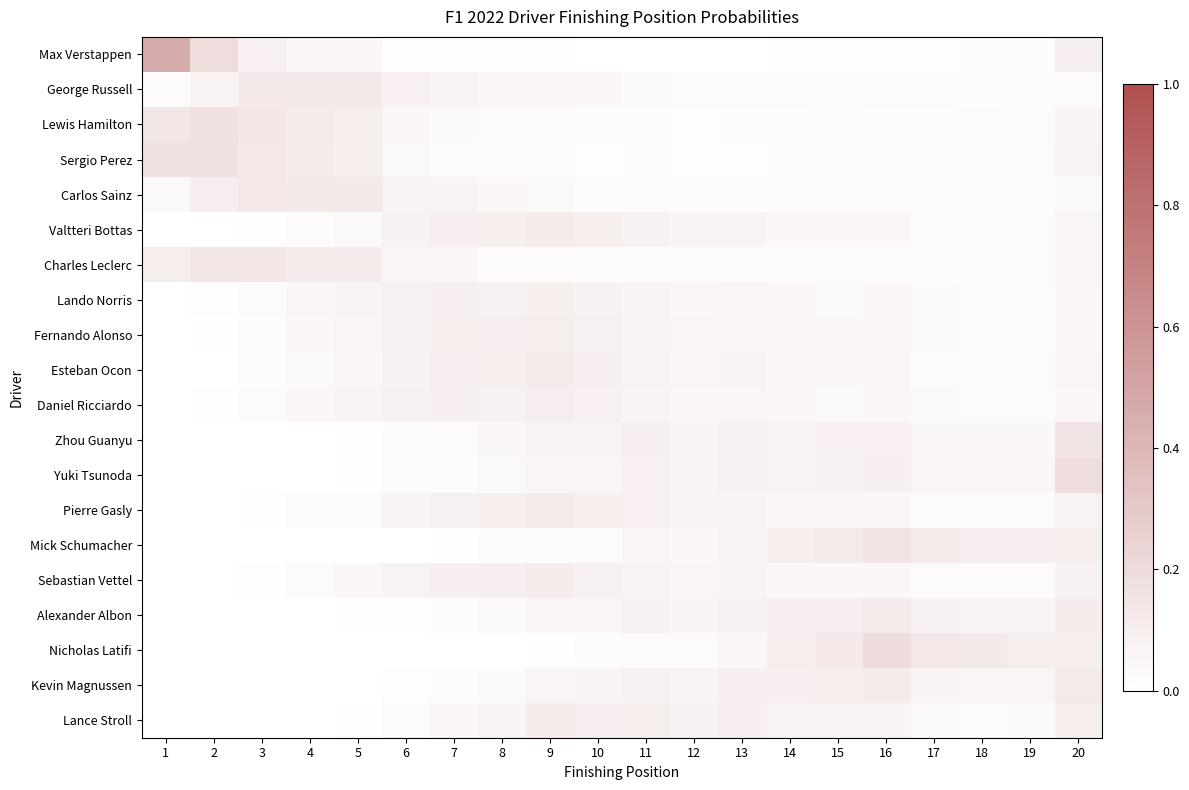

Reading left to right, extract all data points from this chart.

Max Verstappen: 1=0.5	2=0.2	3=0.1	4=0.0	5=0.0	6=0.0	7=0.0	8=0.0	9=0.0	10=0.0	11=0.0	12=0.0	13=0.0	14=0.0	15=0.0	16=0.0	17=0.0	18=0.0	19=0.0	20=0.1
George Russell: 1=0.0	2=0.1	3=0.1	4=0.1	5=0.1	6=0.1	7=0.1	8=0.1	9=0.0	10=0.0	11=0.0	12=0.0	13=0.0	14=0.0	15=0.0	16=0.0	17=0.0	18=0.0	19=0.0	20=0.0
Lewis Hamilton: 1=0.1	2=0.2	3=0.1	4=0.1	5=0.1	6=0.0	7=0.0	8=0.0	9=0.0	10=0.0	11=0.0	12=0.0	13=0.0	14=0.0	15=0.0	16=0.0	17=0.0	18=0.0	19=0.0	20=0.1
Sergio Perez: 1=0.2	2=0.2	3=0.1	4=0.1	5=0.1	6=0.0	7=0.0	8=0.0	9=0.0	10=0.0	11=0.0	12=0.0	13=0.0	14=0.0	15=0.0	16=0.0	17=0.0	18=0.0	19=0.0	20=0.1
Carlos Sainz: 1=0.0	2=0.1	3=0.1	4=0.1	5=0.1	6=0.1	7=0.1	8=0.0	9=0.0	10=0.0	11=0.0	12=0.0	13=0.0	14=0.0	15=0.0	16=0.0	17=0.0	18=0.0	19=0.0	20=0.0
Valtteri Bottas: 1=0.0	2=0.0	3=0.0	4=0.0	5=0.0	6=0.1	7=0.1	8=0.1	9=0.1	10=0.1	11=0.1	12=0.1	13=0.1	14=0.0	15=0.0	16=0.0	17=0.0	18=0.0	19=0.0	20=0.1
Charles Leclerc: 1=0.1	2=0.1	3=0.1	4=0.1	5=0.1	6=0.0	7=0.0	8=0.0	9=0.0	10=0.0	11=0.0	12=0.0	13=0.0	14=0.0	15=0.0	16=0.0	17=0.0	18=0.0	19=0.0	20=0.1
Lando Norris: 1=0.0	2=0.0	3=0.0	4=0.1	5=0.1	6=0.1	7=0.1	8=0.1	9=0.1	10=0.1	11=0.1	12=0.0	13=0.1	14=0.0	15=0.0	16=0.0	17=0.0	18=0.0	19=0.0	20=0.0
Fernando Alonso: 1=0.0	2=0.0	3=0.0	4=0.0	5=0.1	6=0.1	7=0.1	8=0.1	9=0.1	10=0.1	11=0.1	12=0.1	13=0.1	14=0.0	15=0.0	16=0.0	17=0.0	18=0.0	19=0.0	20=0.0
Esteban Ocon: 1=0.0	2=0.0	3=0.0	4=0.0	5=0.0	6=0.1	7=0.1	8=0.1	9=0.1	10=0.1	11=0.1	12=0.1	13=0.1	14=0.0	15=0.0	16=0.0	17=0.0	18=0.0	19=0.0	20=0.1
Daniel Ricciardo: 1=0.0	2=0.0	3=0.0	4=0.0	5=0.1	6=0.1	7=0.1	8=0.1	9=0.1	10=0.1	11=0.1	12=0.1	13=0.1	14=0.0	15=0.0	16=0.0	17=0.0	18=0.0	19=0.0	20=0.1
Zhou Guanyu: 1=0.0	2=0.0	3=0.0	4=0.0	5=0.0	6=0.0	7=0.0	8=0.0	9=0.1	10=0.1	11=0.1	12=0.1	13=0.1	14=0.1	15=0.1	16=0.1	17=0.0	18=0.0	19=0.0	20=0.1
Yuki Tsunoda: 1=0.0	2=0.0	3=0.0	4=0.0	5=0.0	6=0.0	7=0.0	8=0.0	9=0.1	10=0.1	11=0.1	12=0.1	13=0.1	14=0.1	15=0.1	16=0.1	17=0.1	18=0.1	19=0.1	20=0.2
Pierre Gasly: 1=0.0	2=0.0	3=0.0	4=0.0	5=0.0	6=0.1	7=0.1	8=0.1	9=0.1	10=0.1	11=0.1	12=0.1	13=0.1	14=0.0	15=0.0	16=0.0	17=0.0	18=0.0	19=0.0	20=0.1
Mick Schumacher: 1=0.0	2=0.0	3=0.0	4=0.0	5=0.0	6=0.0	7=0.0	8=0.0	9=0.0	10=0.0	11=0.1	12=0.0	13=0.1	14=0.1	15=0.1	16=0.2	17=0.1	18=0.1	19=0.1	20=0.1
Sebastian Vettel: 1=0.0	2=0.0	3=0.0	4=0.0	5=0.0	6=0.1	7=0.1	8=0.1	9=0.1	10=0.1	11=0.1	12=0.1	13=0.1	14=0.0	15=0.0	16=0.0	17=0.0	18=0.0	19=0.0	20=0.1
Alexander Albon: 1=0.0	2=0.0	3=0.0	4=0.0	5=0.0	6=0.0	7=0.0	8=0.0	9=0.0	10=0.1	11=0.1	12=0.1	13=0.1	14=0.1	15=0.1	16=0.1	17=0.1	18=0.1	19=0.1	20=0.1
Nicholas Latifi: 1=0.0	2=0.0	3=0.0	4=0.0	5=0.0	6=0.0	7=0.0	8=0.0	9=0.0	10=0.0	11=0.0	12=0.0	13=0.1	14=0.1	15=0.1	16=0.2	17=0.1	18=0.1	19=0.1	20=0.1
Kevin Magnussen: 1=0.0	2=0.0	3=0.0	4=0.0	5=0.0	6=0.0	7=0.0	8=0.0	9=0.1	10=0.1	11=0.1	12=0.1	13=0.1	14=0.1	15=0.1	16=0.1	17=0.1	18=0.1	19=0.1	20=0.1
Lance Stroll: 1=0.0	2=0.0	3=0.0	4=0.0	5=0.0	6=0.0	7=0.0	8=0.1	9=0.1	10=0.1	11=0.1	12=0.1	13=0.1	14=0.1	15=0.1	16=0.1	17=0.0	18=0.0	19=0.0	20=0.1